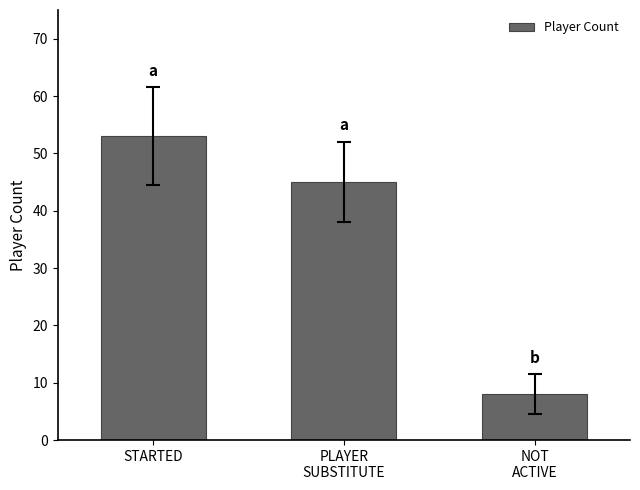

What is the sum of all values?

106